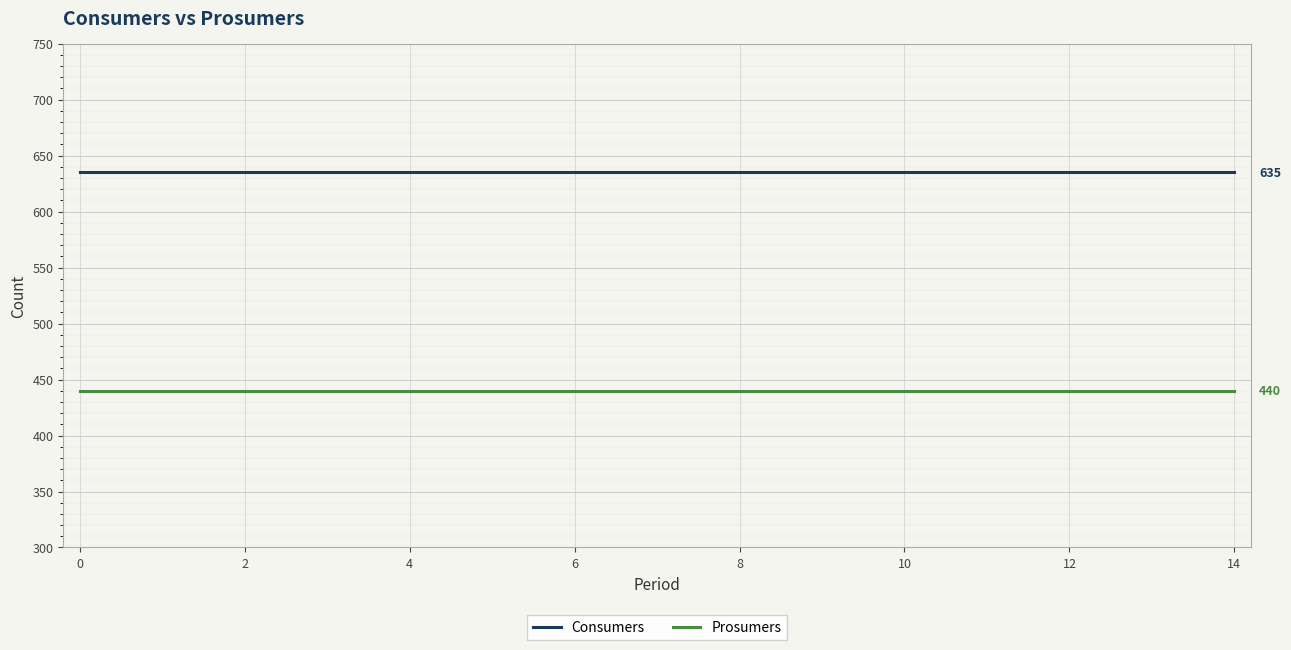

What is the average value of the Consumers series?

635